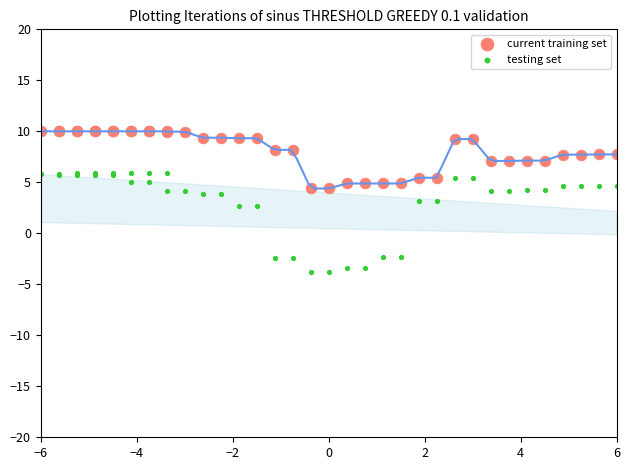

Which series contains the highest Y value?

current training set